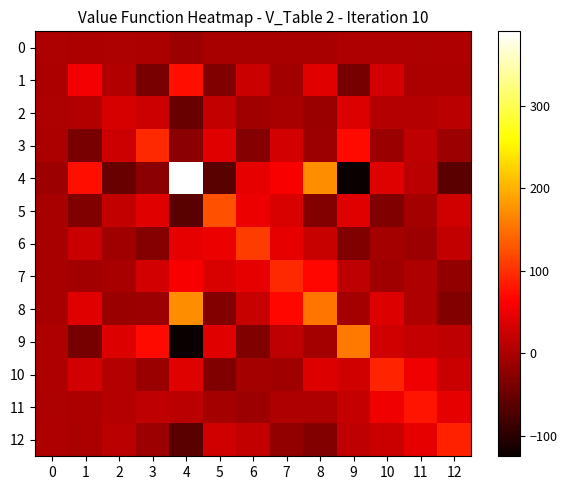

What is the greatest value displayed?

390.1